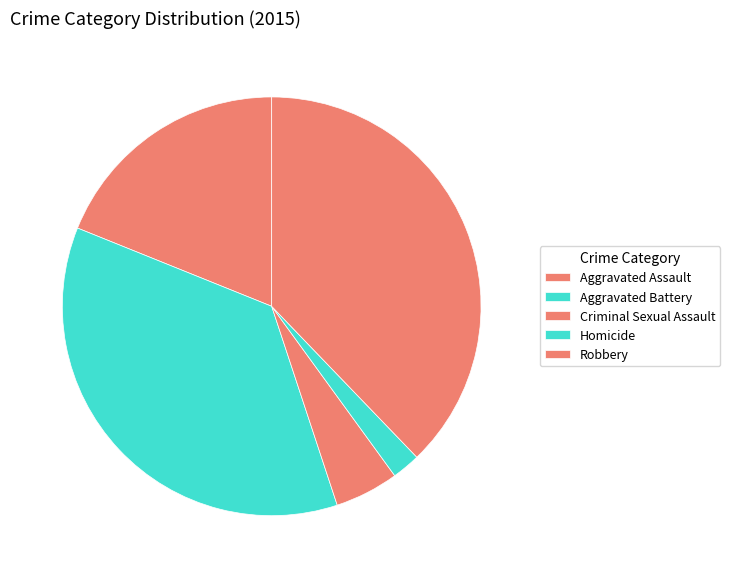

How many segments does this pie chart have?

5